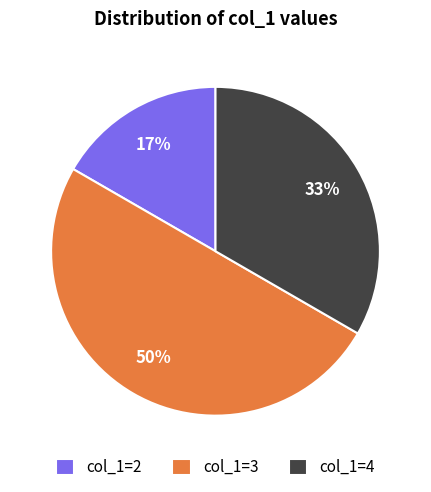

To the nearest percent, what is the difference between the col_1=3 and col_1=4 slice percentages?

17%